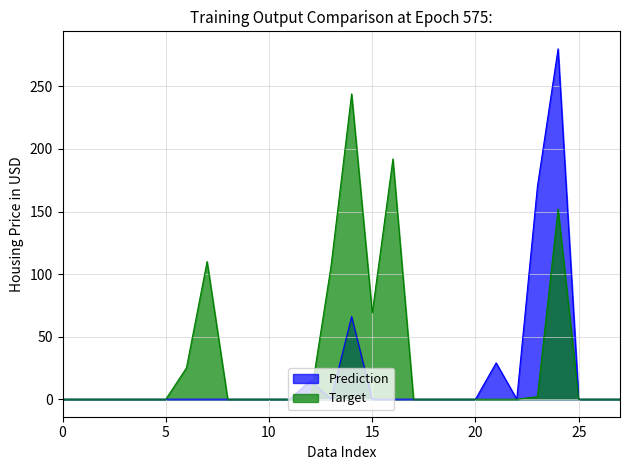

How many values in the Prediction series exceed 0?

5